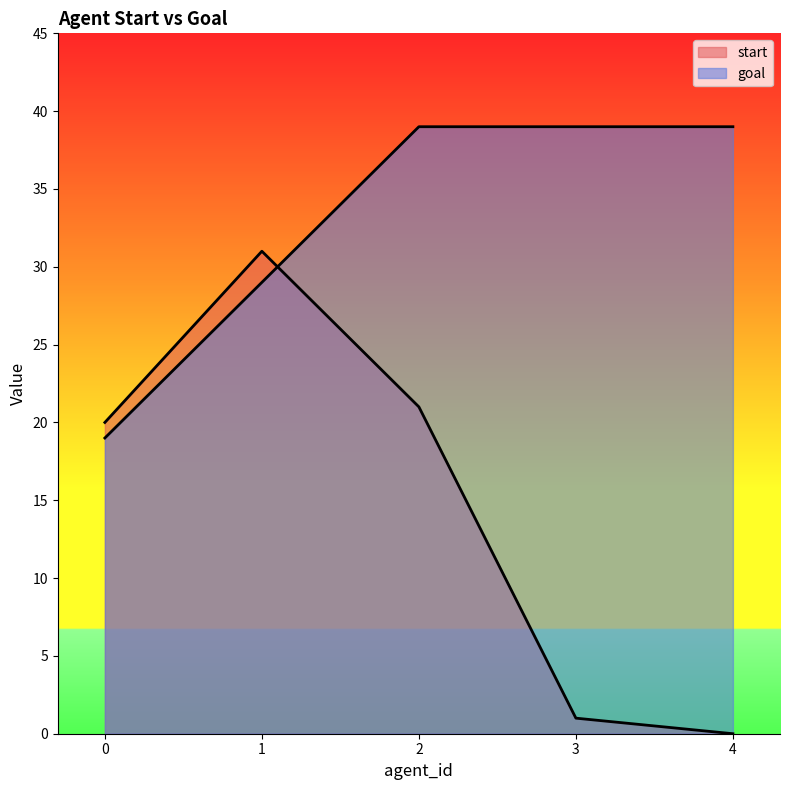

Reading left to right, extract all data points from this chart.

start: 0=20	1=31	2=21	3=1	4=0
goal: 0=19	1=29	2=39	3=39	4=39